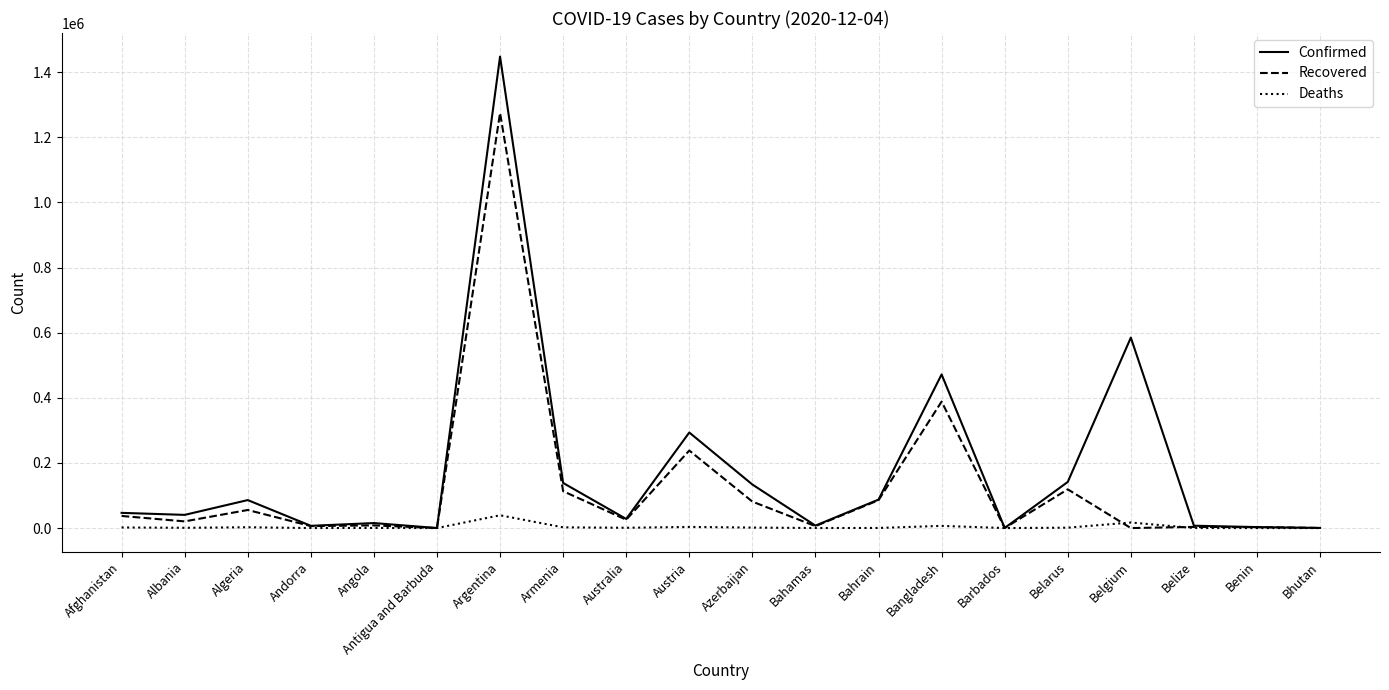

In Confirmed, how many points are lower than both neighbors (excluding endpoints)?

6